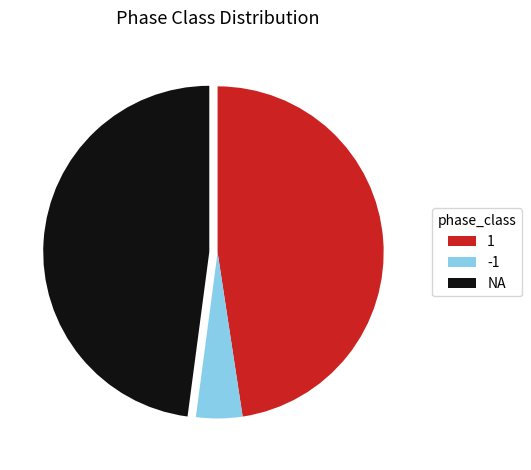

Does -1 represent more than half of the total?

No